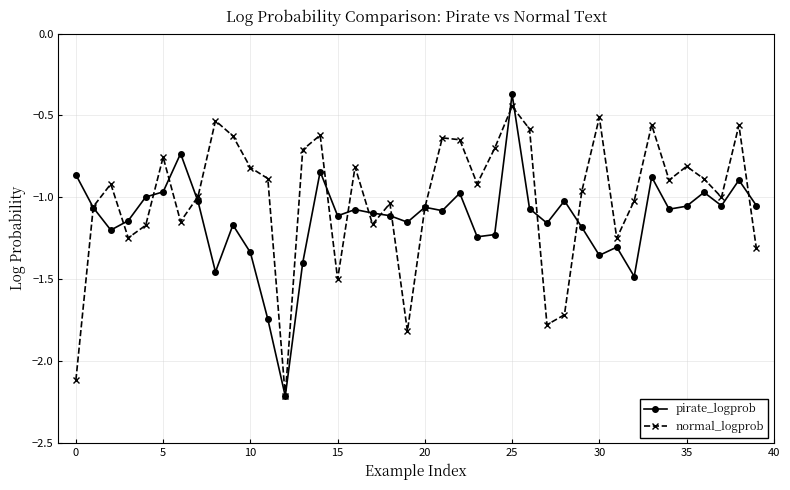

List the series in order of their overall mean, highest first.

normal_logprob, pirate_logprob